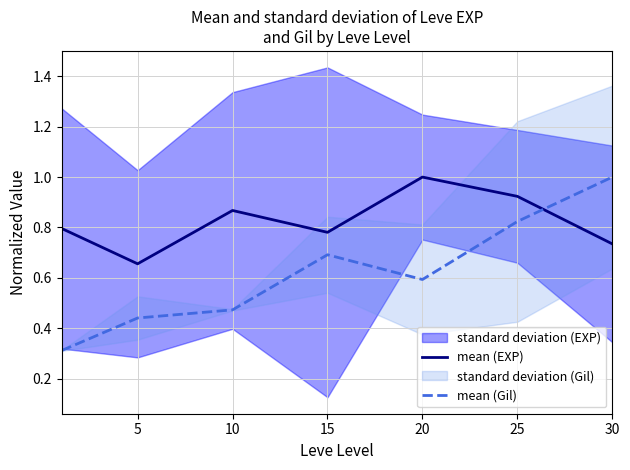

List the series in order of their overall mean, highest first.

mean (EXP), mean (Gil)